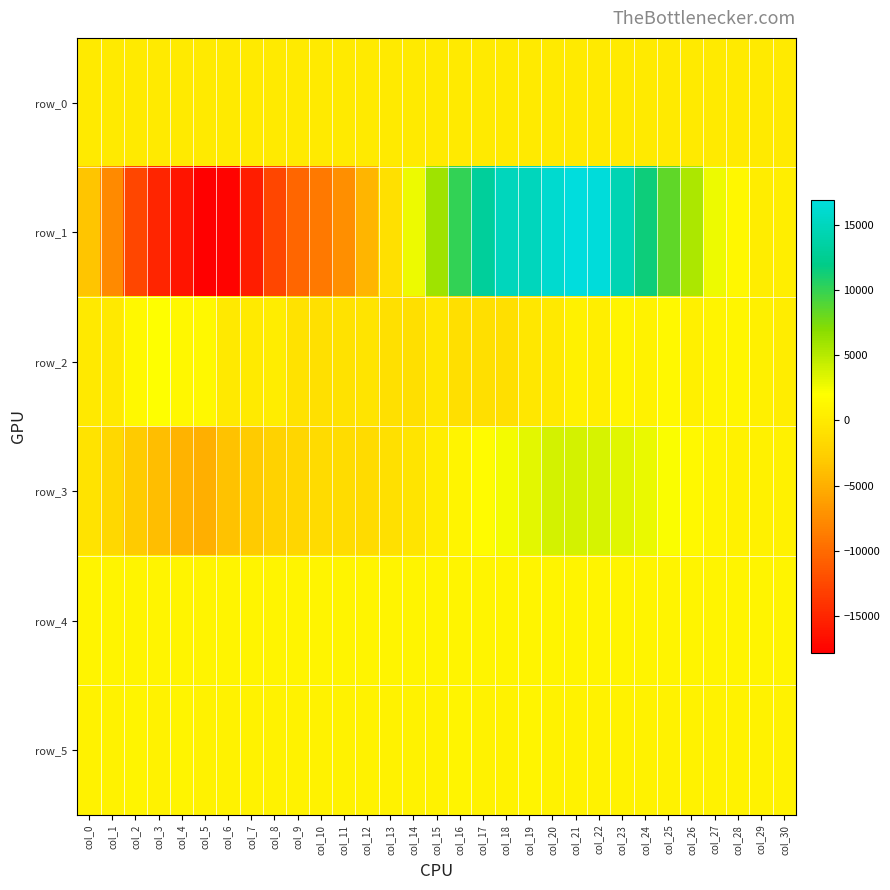

At how many categories does at least one series exceed 13613?

6